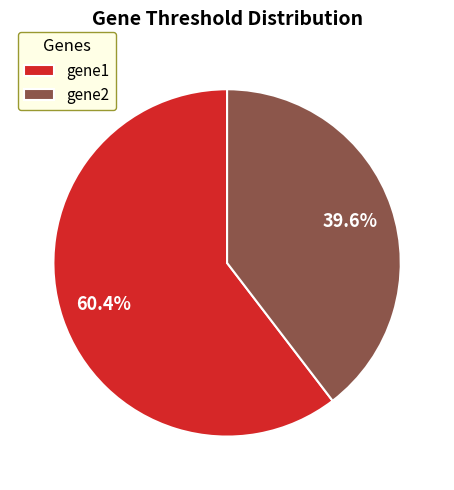

To the nearest percent, what portion does gene2 represent?

40%